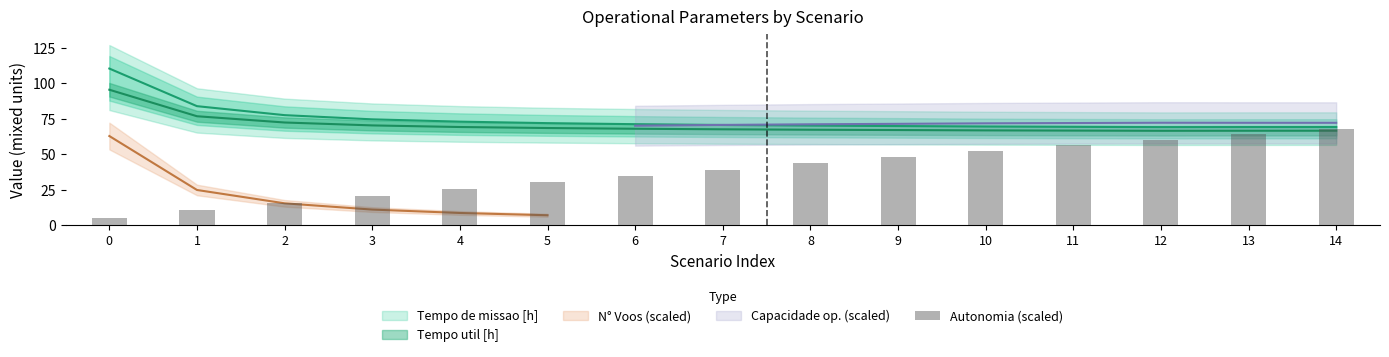

Reading left to right, list all the values displayed in this chart.

0=5.4	1=10.5	2=15.6	3=20.7	4=25.5	5=30.3	6=34.8	7=39.3	8=43.8	9=48.0	10=52.2	11=56.4	12=60.3	13=64.2	14=68.1